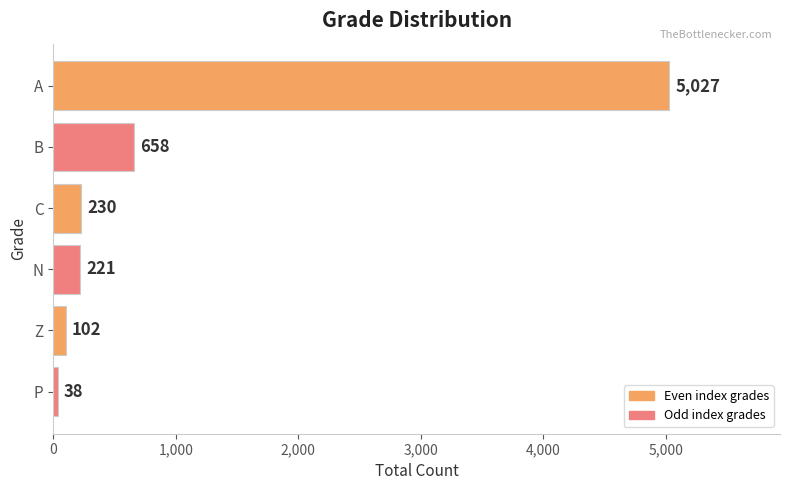

List the labels in order of value, largest first.

A, B, C, N, Z, P